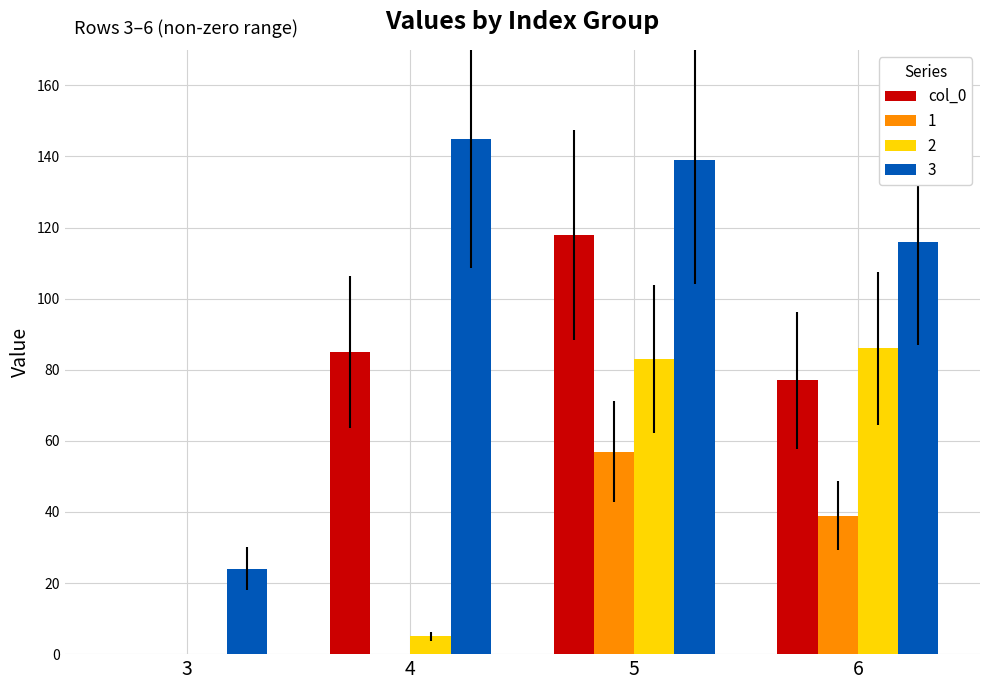

At which category does the chart reach its peak across all series?

4